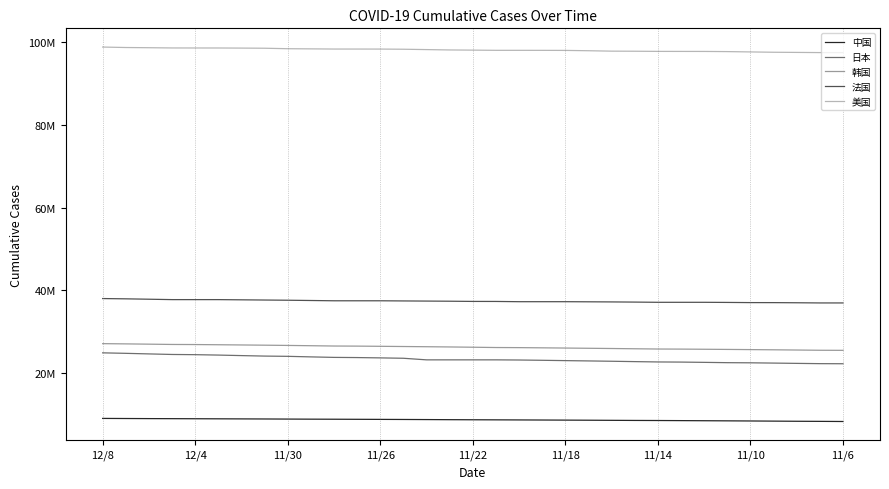

Does the chart have visible grid lines?

No